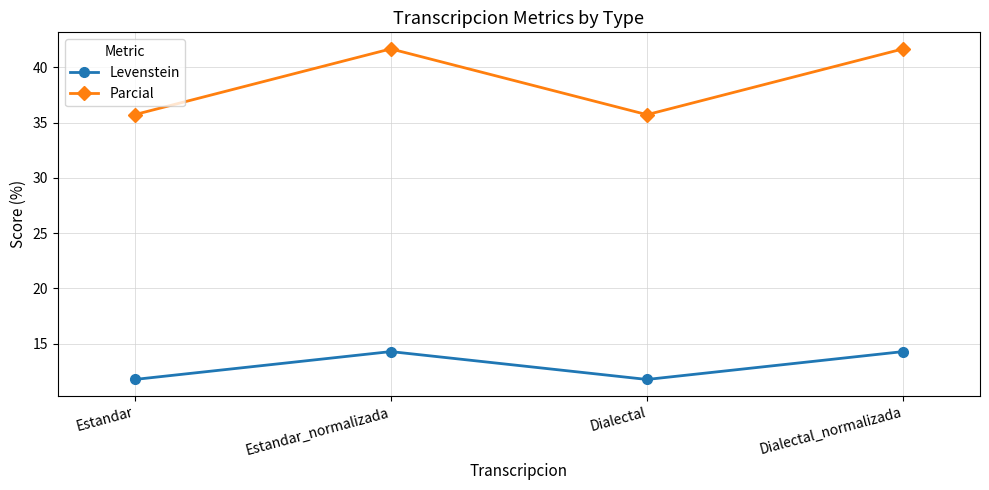

How many data points in Levenstein are above 14?

2